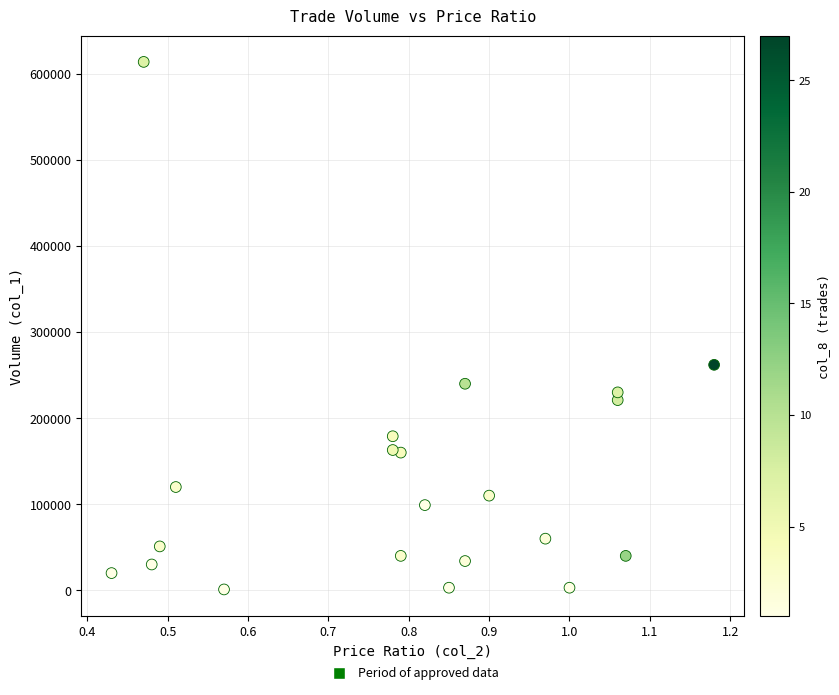

What Y value in the scatter plot is closest to 307500?

262000